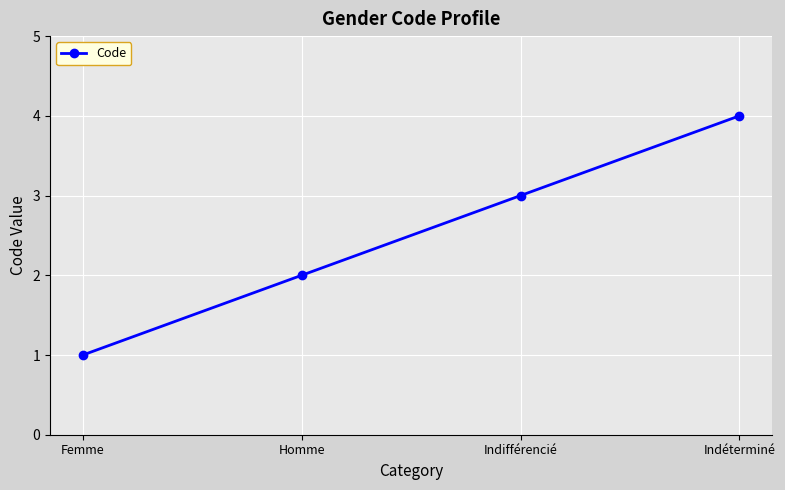

What is the label of the 4th point from the left?

Indéterminé